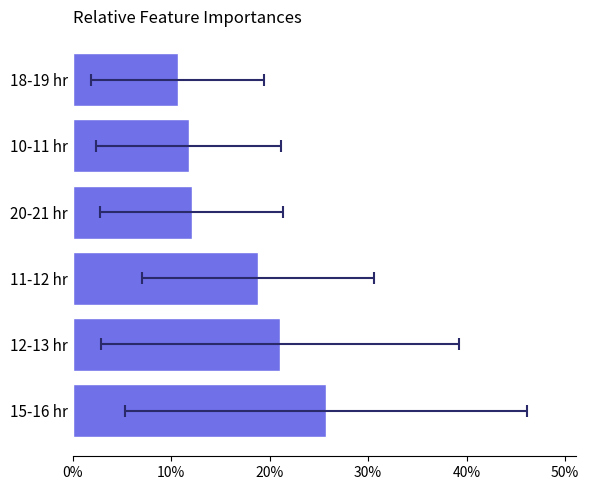

What is the minimum value shown in the chart?

10.7